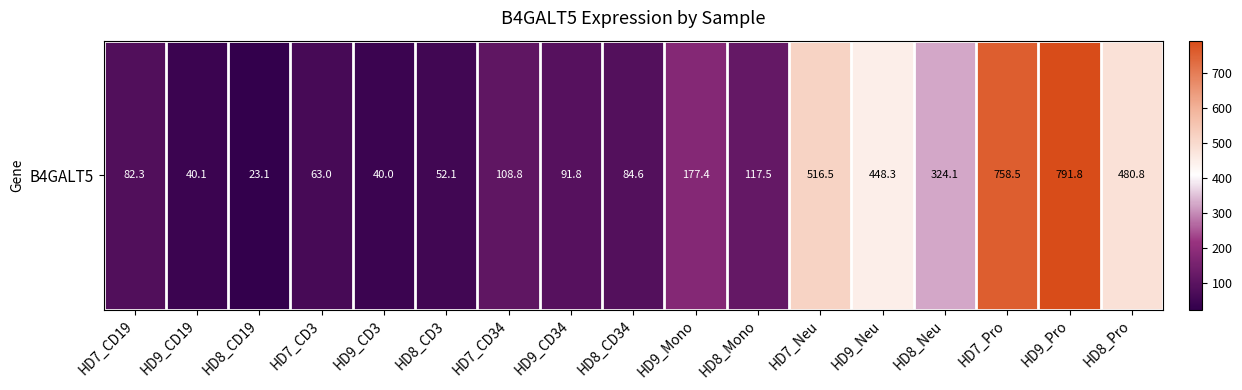

What is the sum of the values at HD8_Mono and HD7_CD19?

199.8